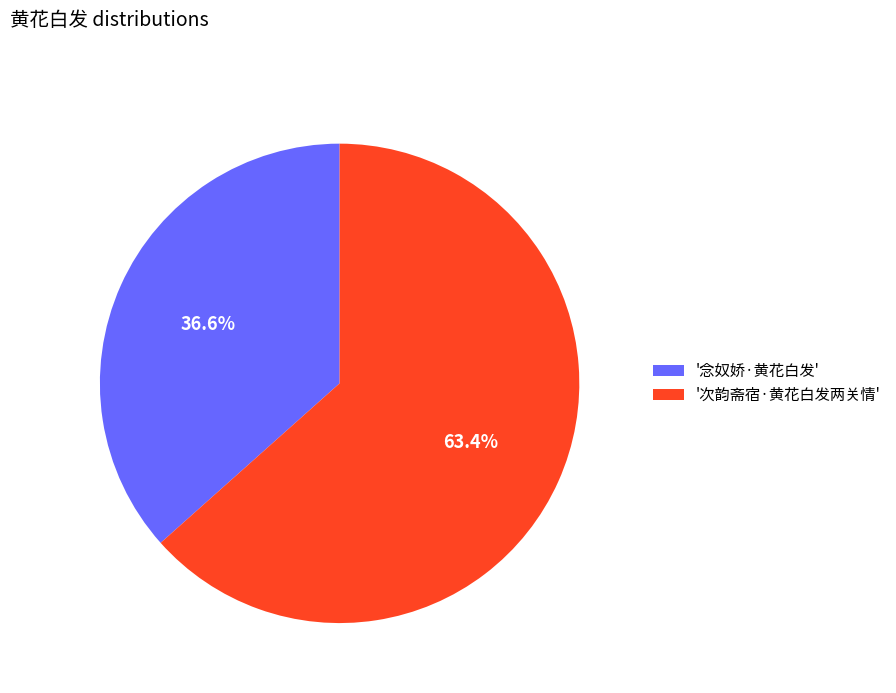

Rank the categories by value from lowest to highest.

'念奴娇·黄花白发', '次韵斋宿·黄花白发两关情'